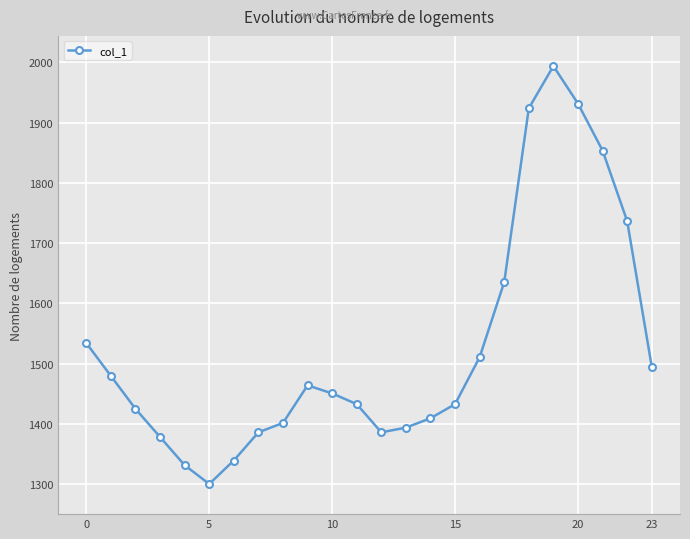

What is the average value?

1526.3